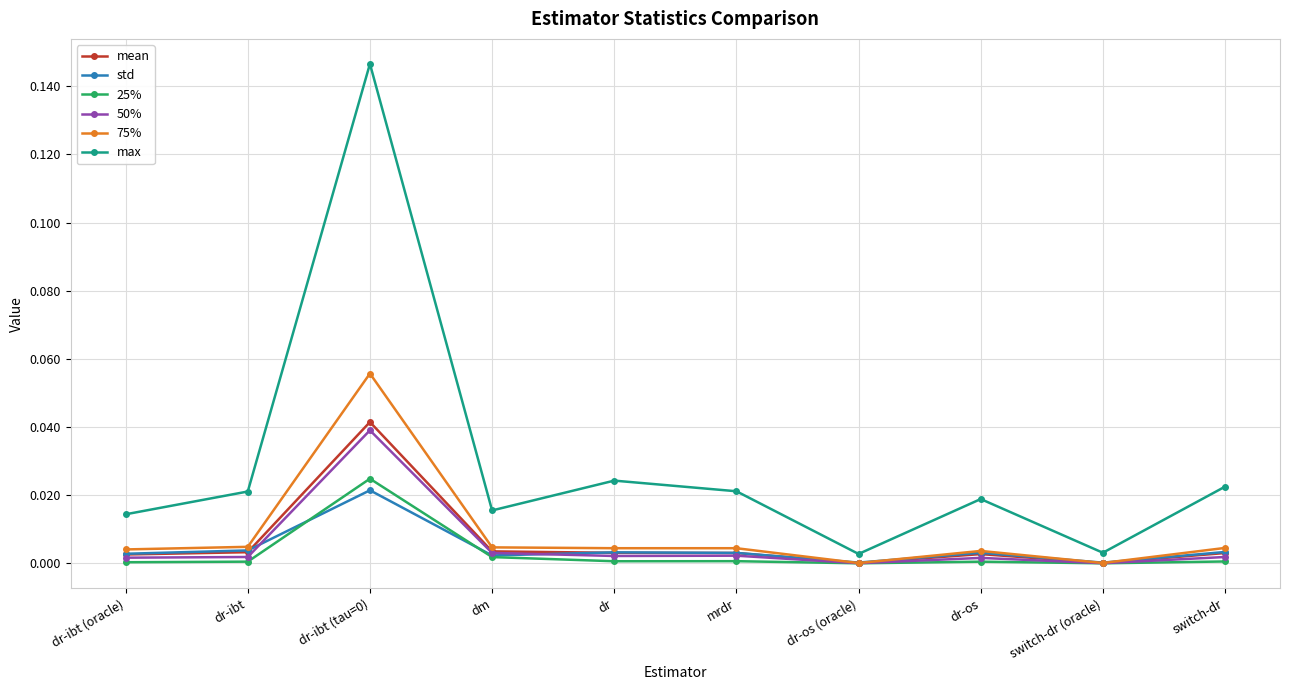

List the series in order of their peak value, highest first.

max, 75%, mean, 50%, 25%, std